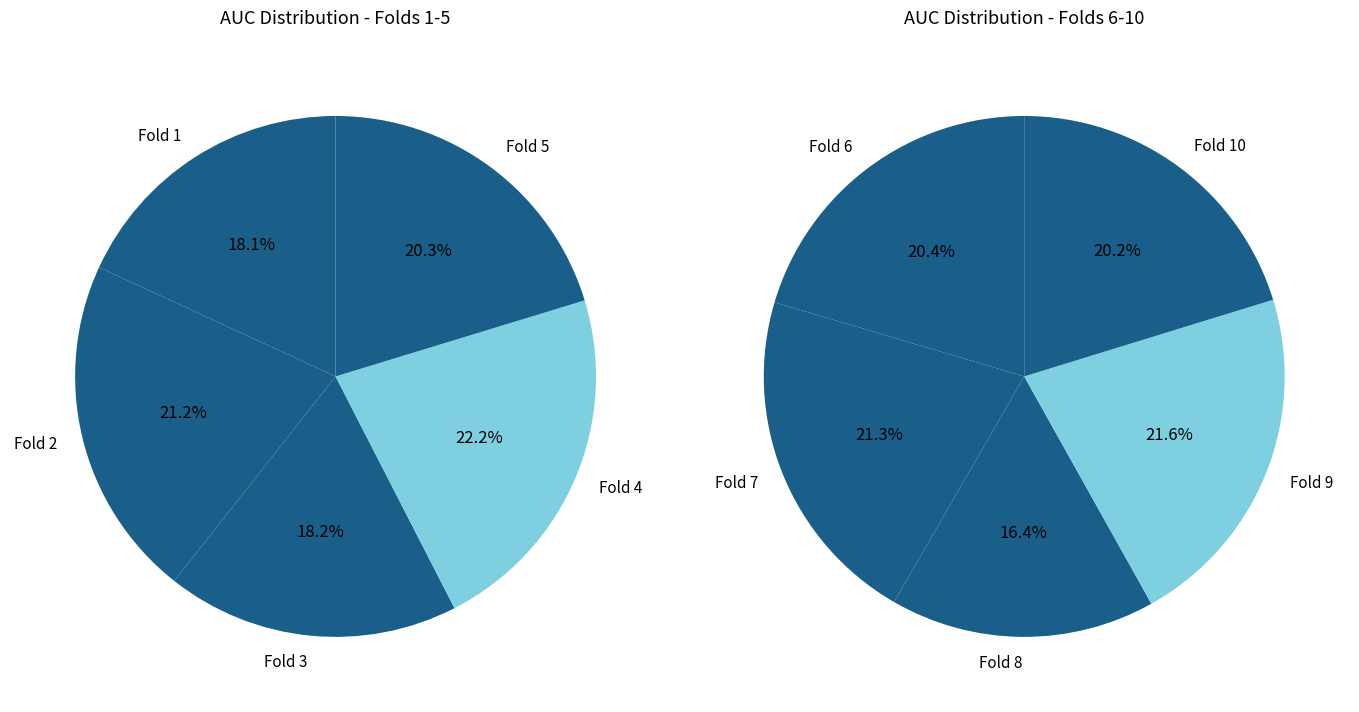

How many segments does this pie chart have?

10